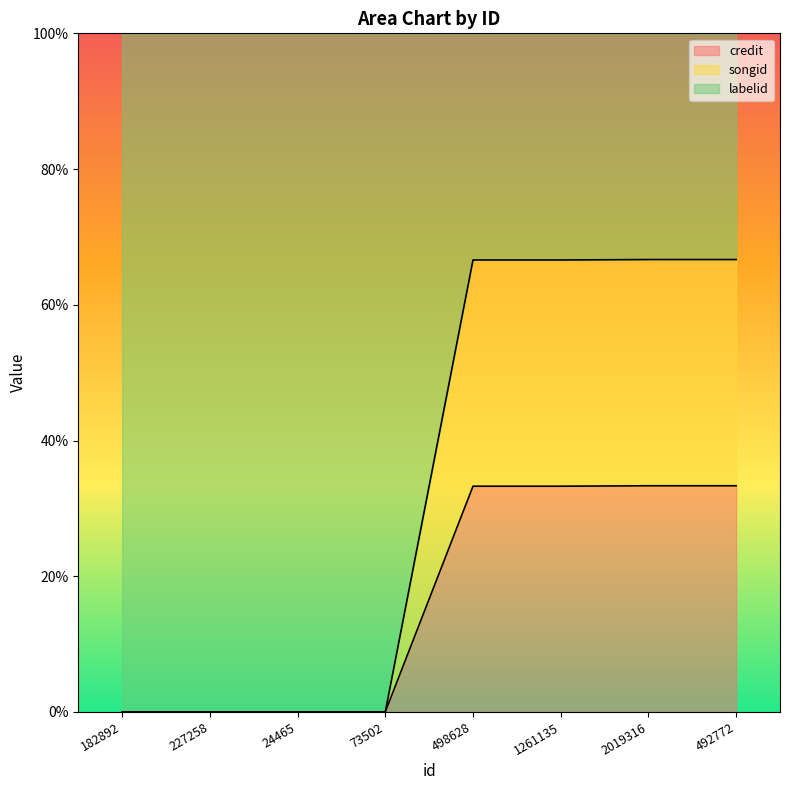

At which label does credit reach its peak?

2019316